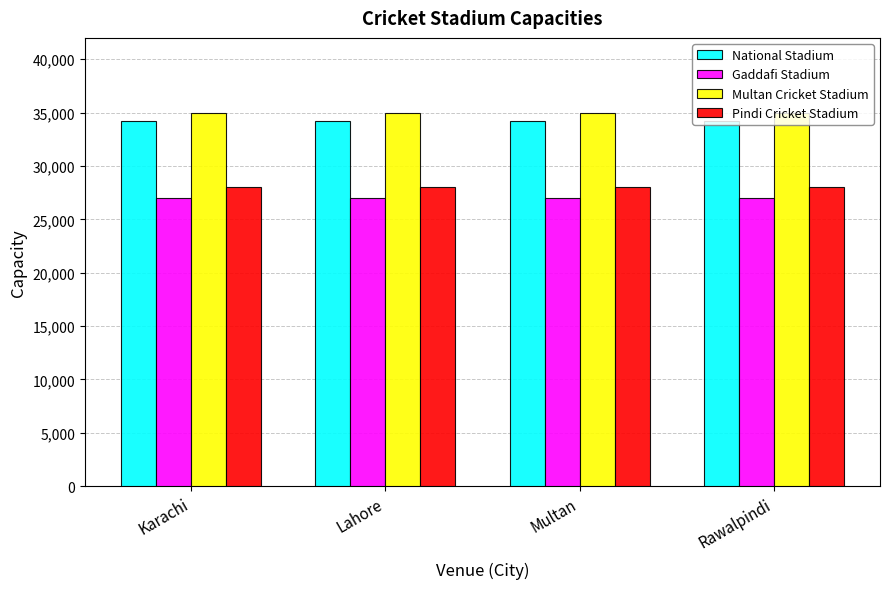

What is the value of the Pindi Cricket Stadium bar at the 1st from the left?

28000